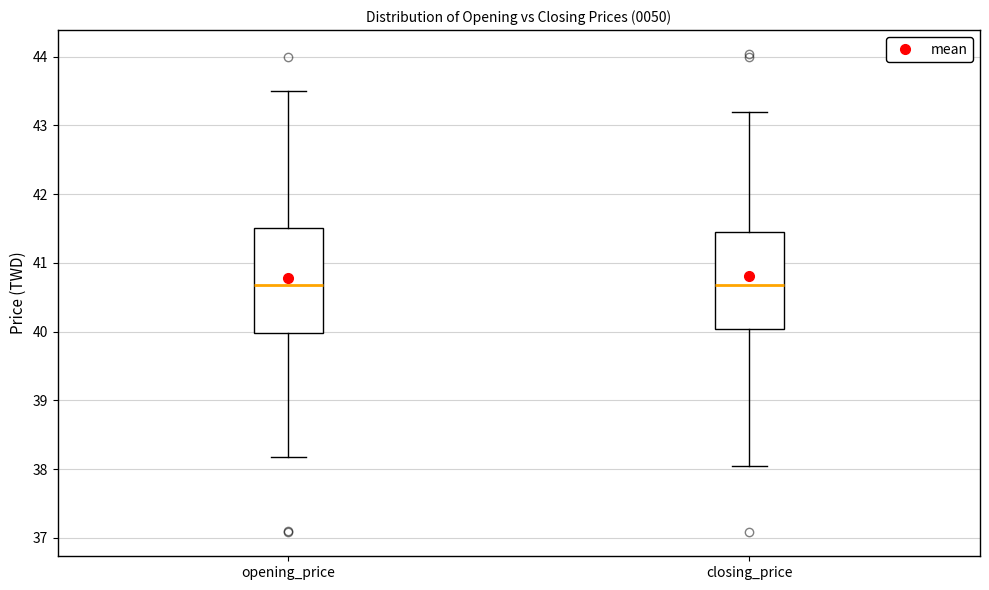

Which box is the tallest, from its lower edge to its upper edge?

opening_price